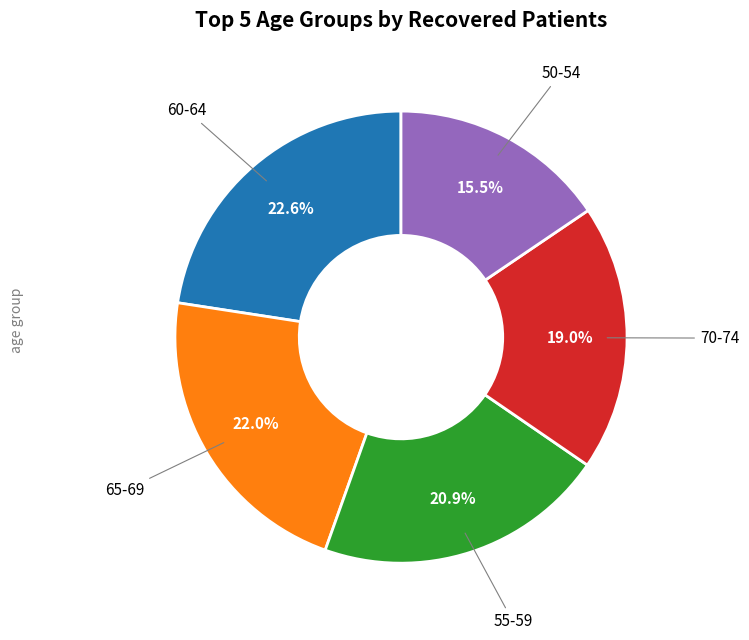

How many slices are in this pie chart?

5